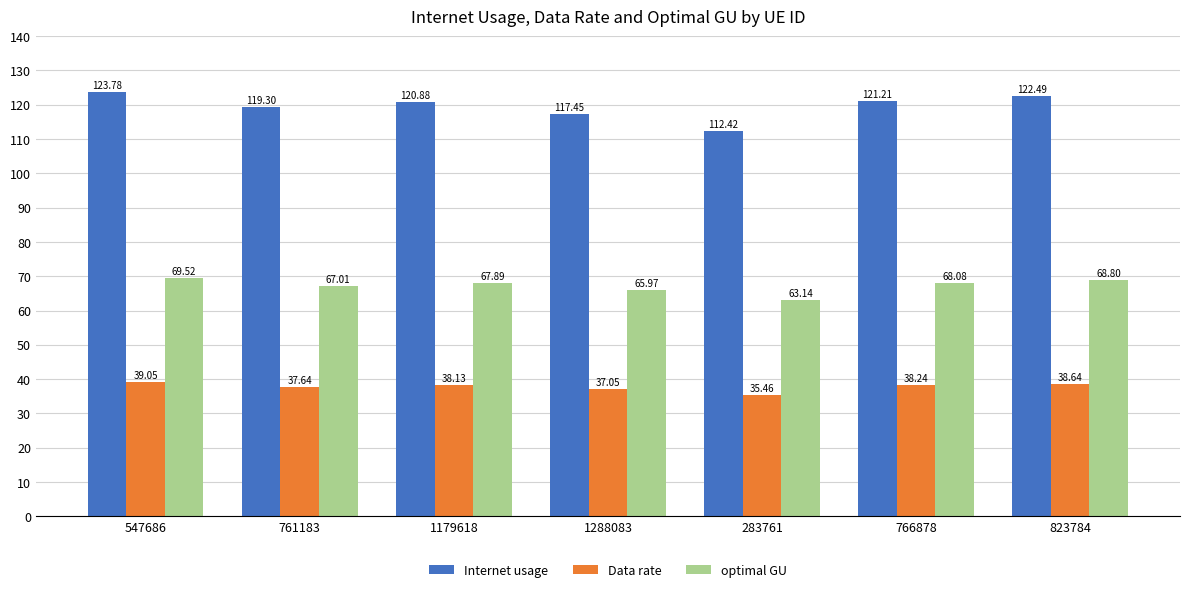

At which label does optimal GU first exceed 67?

547686